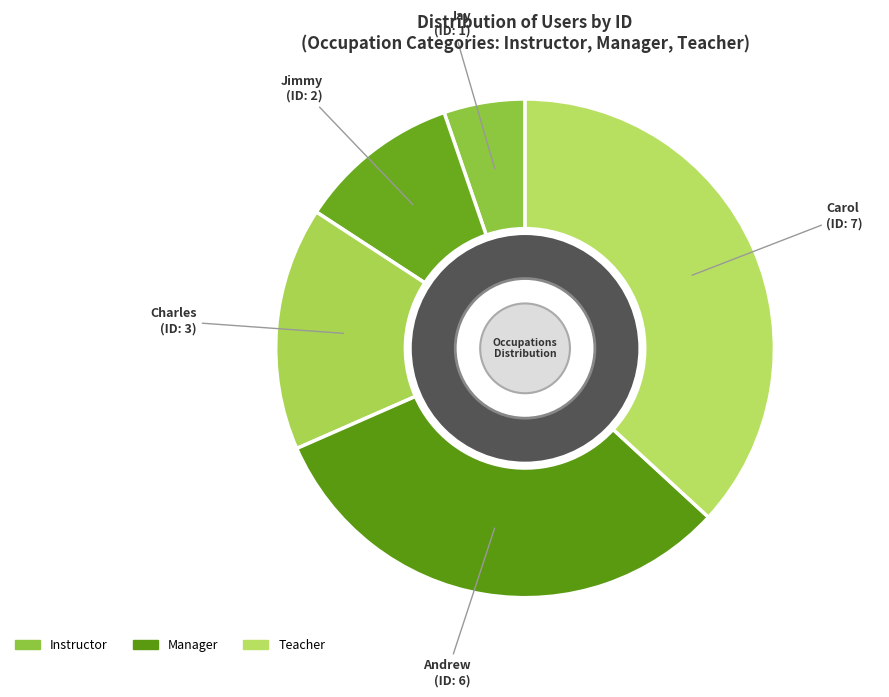

Count the number of slices in the pie.

5